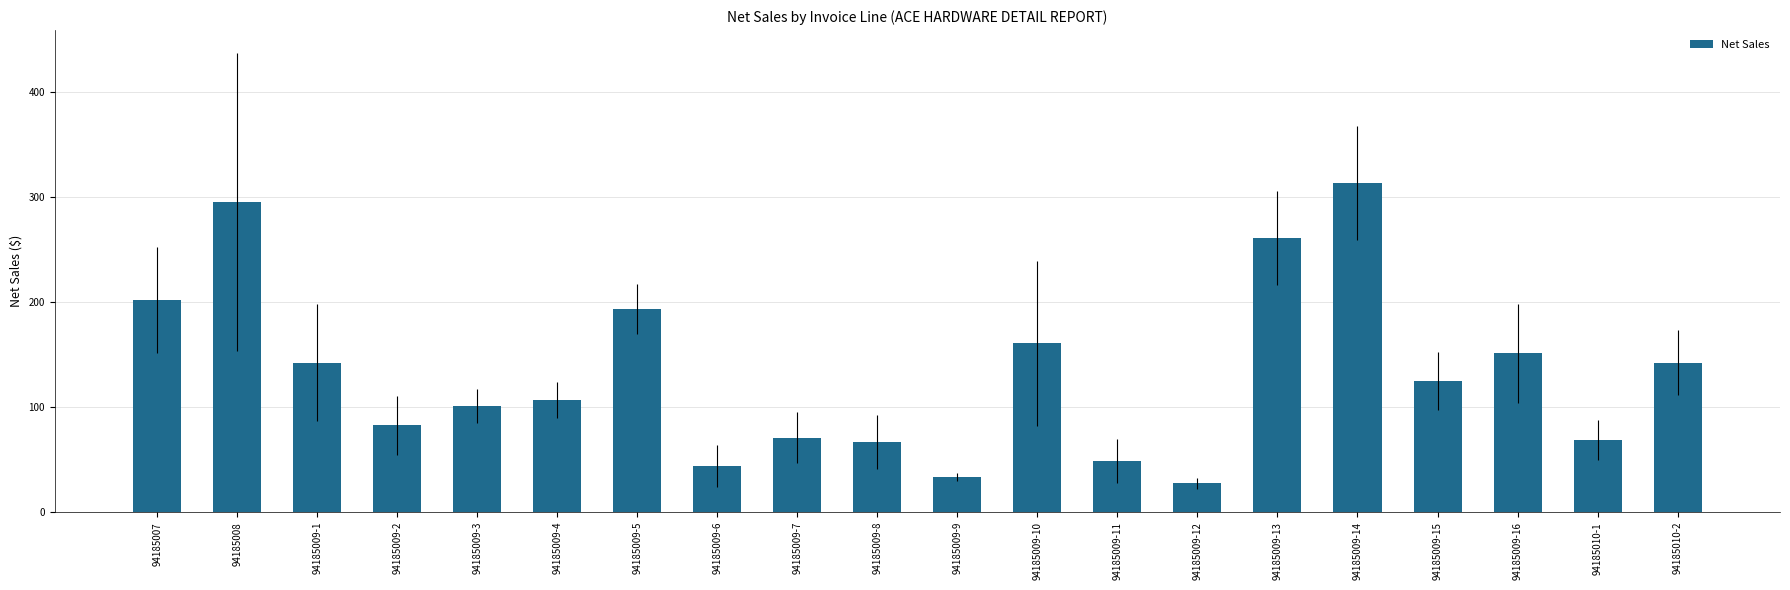

Reading right to left, list all the values displayed in this chart.

142.3	68.8	151.3	125.2	313.2	261.0	27.5	48.7	160.8	33.3	66.6	71.0	44.2	193.0	106.6	101.2	82.8	142.3	295.2	201.6